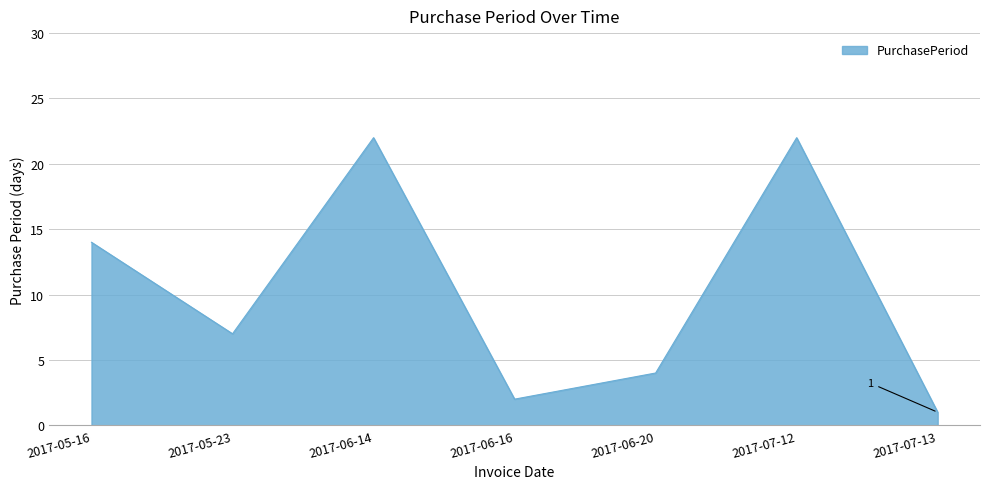

What is the change in value from 2017-05-23 to 2017-06-14?

+15